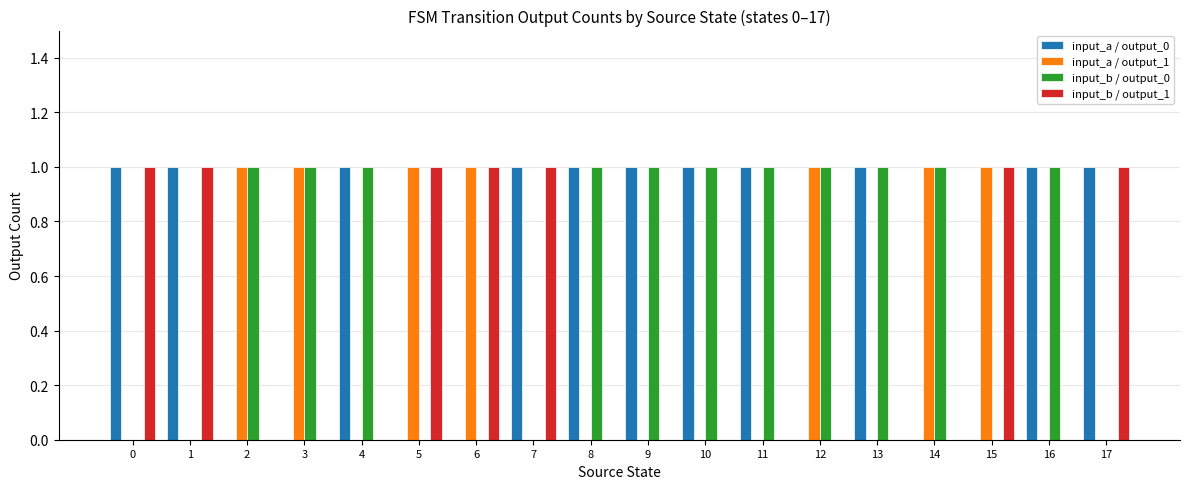

How many series are shown in this chart?

4